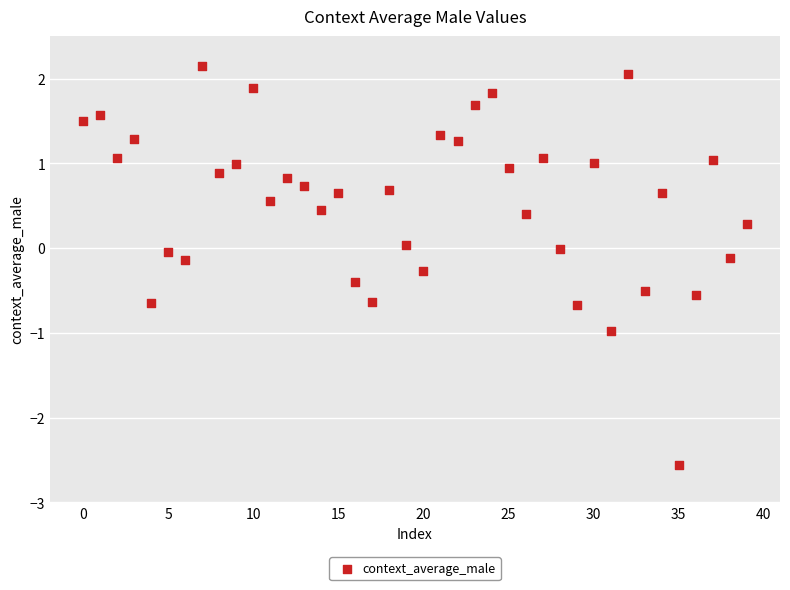

What is the range of Y values (max minus min)?

4.7